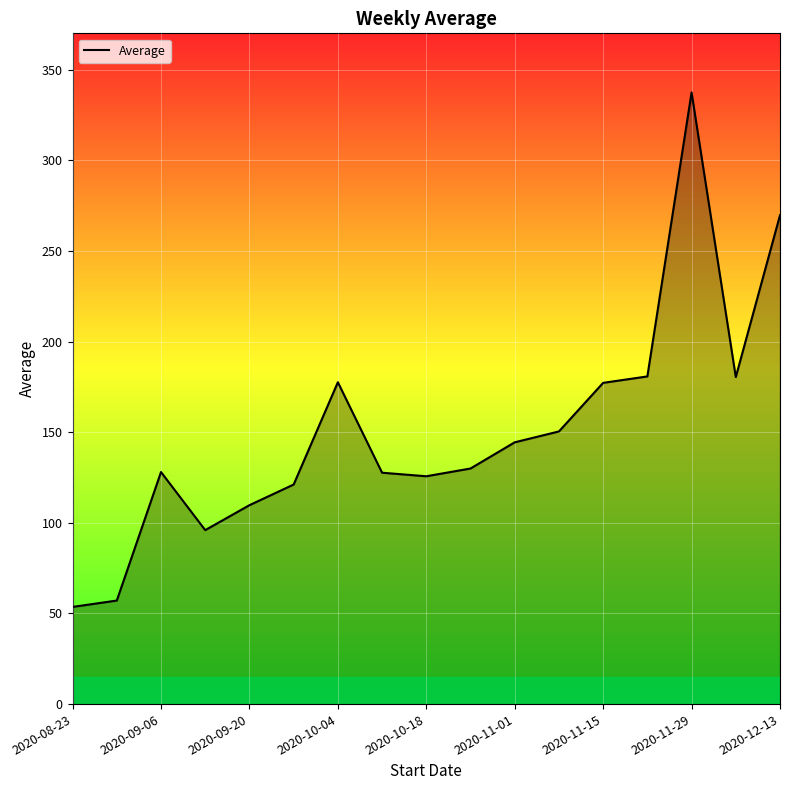

What is the difference between the maximum and minimum values?

283.8